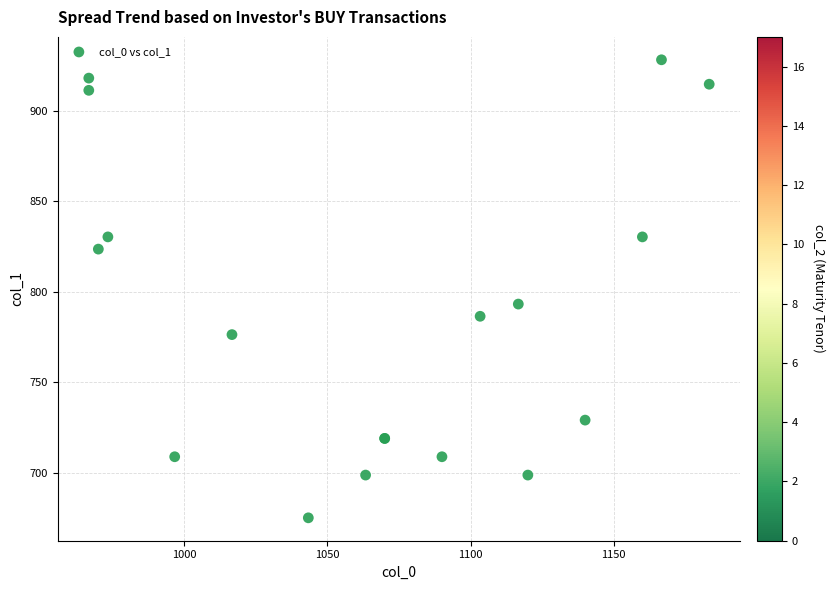

What Y value in the scatter plot is closest to 801?

793.1